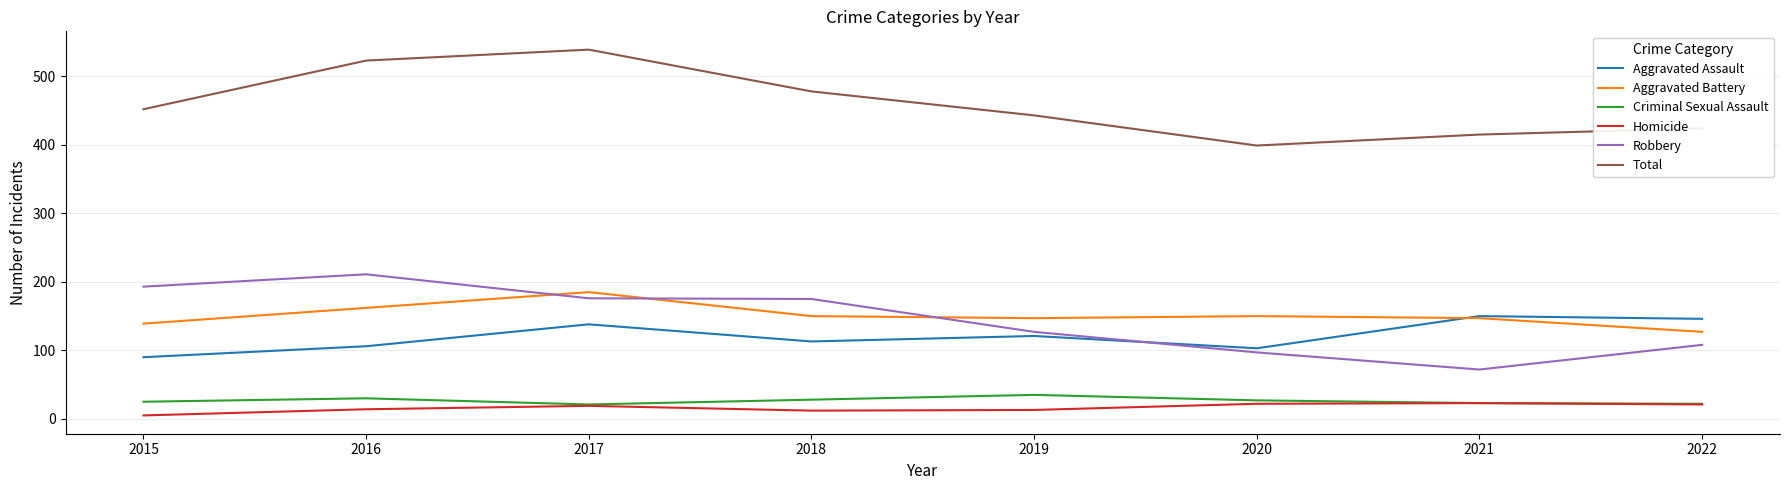

True or false: Criminal Sexual Assault and Total intersect in this chart.

False